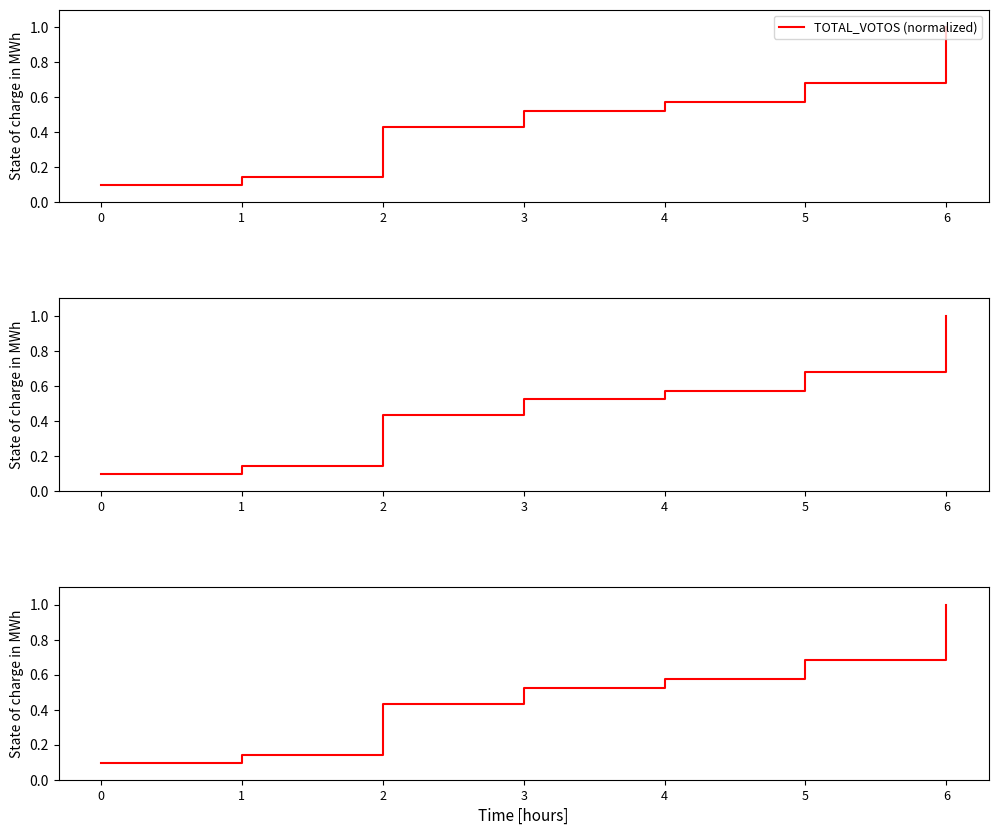

Which series has the largest range (max minus min)?

TOTAL_VOTOS (normalized)